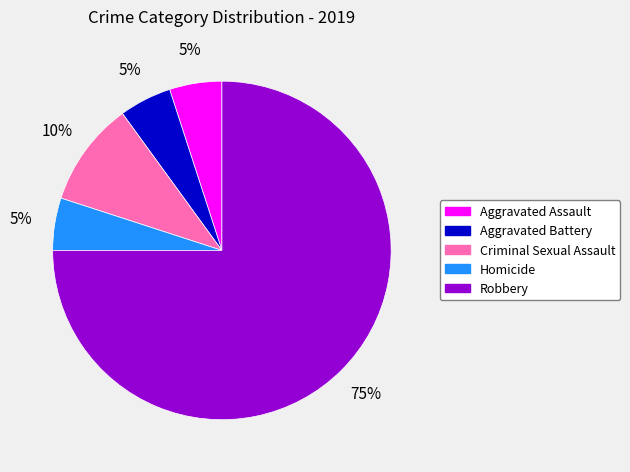

True or false: Aggravated Assault accounts for 1% of the total.

False